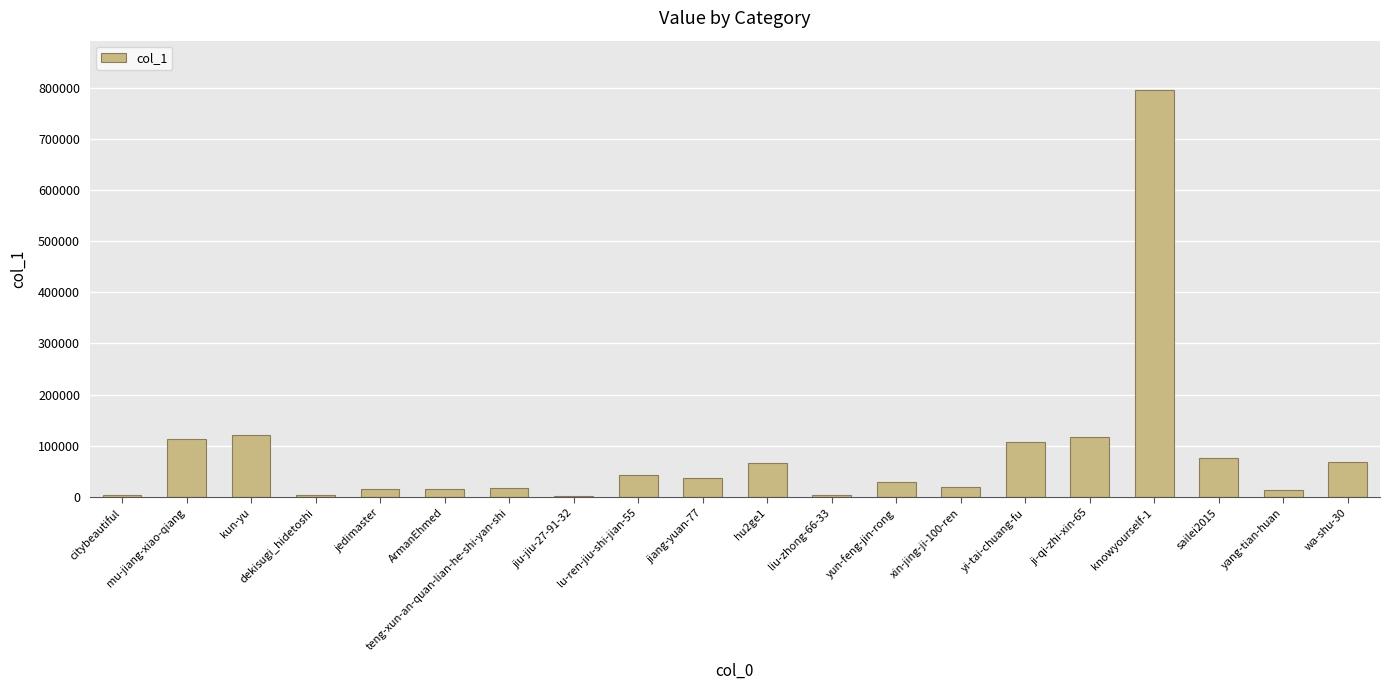

What is the sum of the values at yi-tai-chuang-fu and jedimaster?

124262